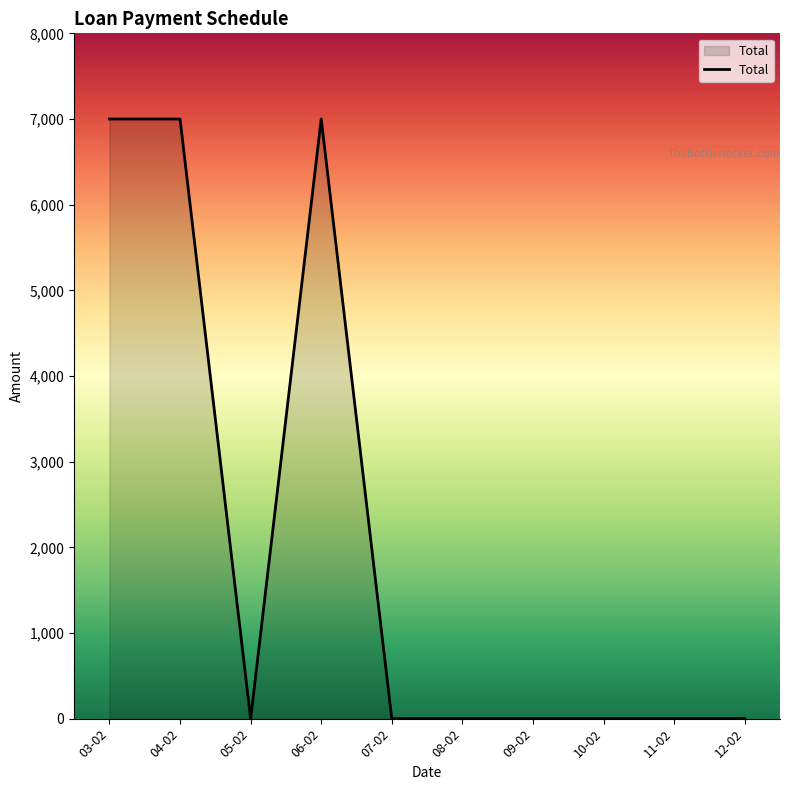

How many lines are shown in the chart?

1